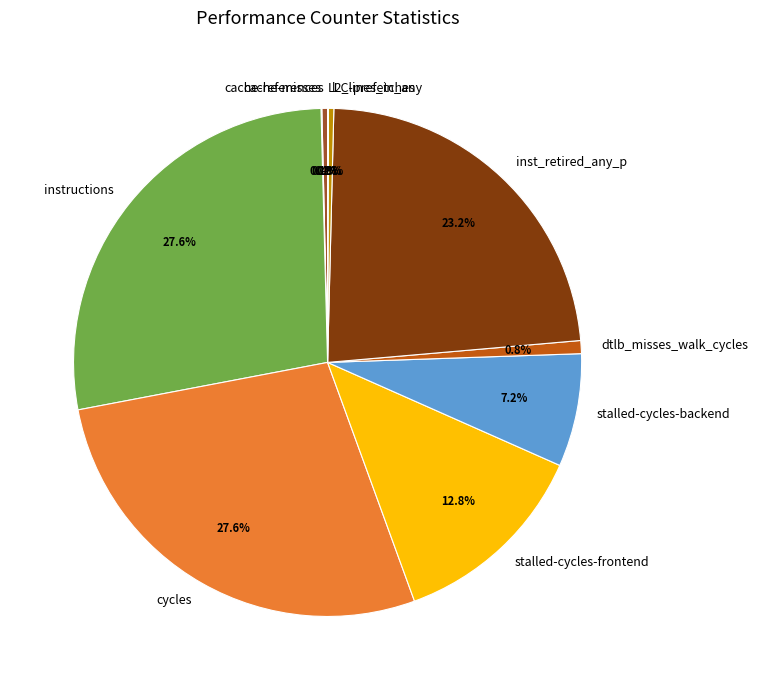

Which has a higher value, inst_retired_any_p or cycles?

cycles